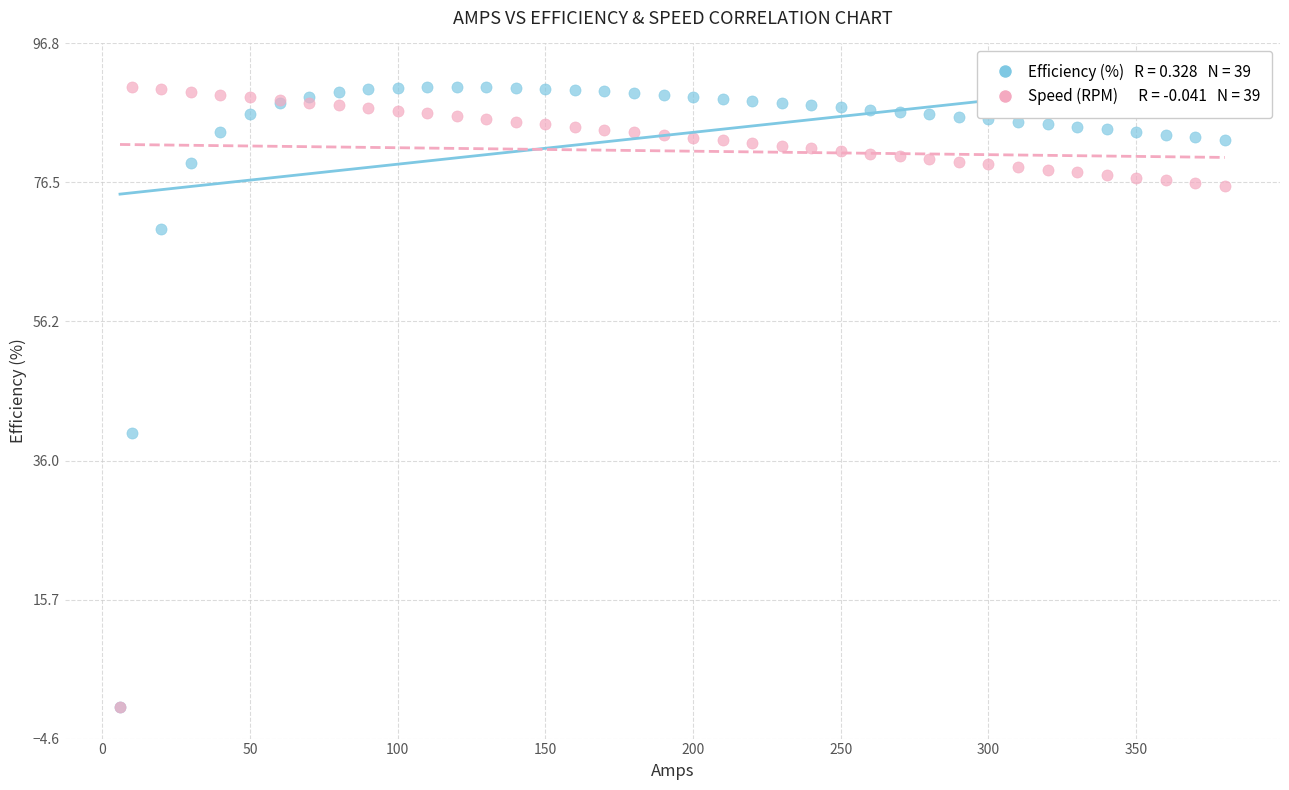

Across all series, what Y value is closest to 45?

40.0